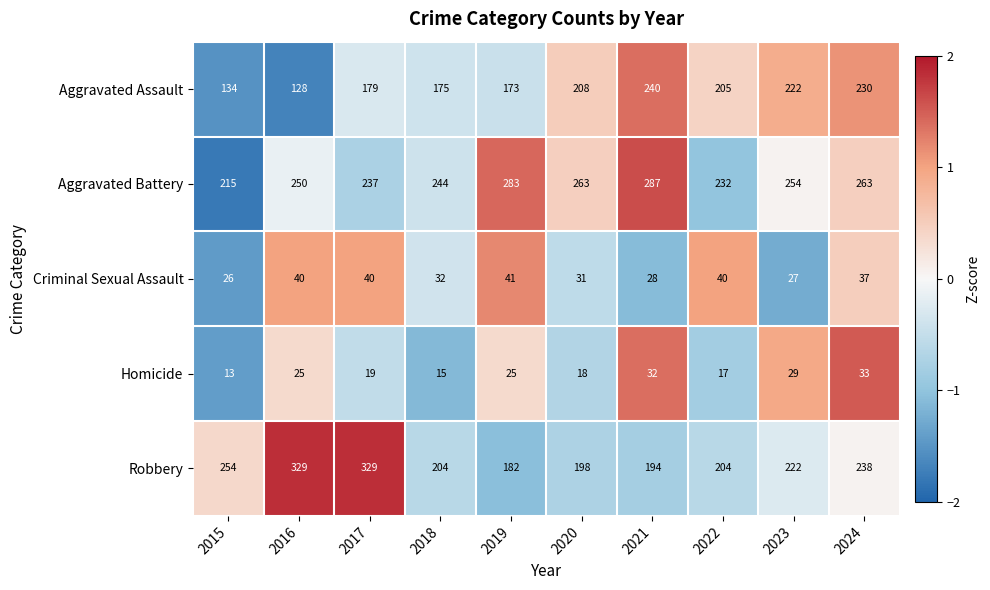

What is the sum of all Criminal Sexual Assault values?

342